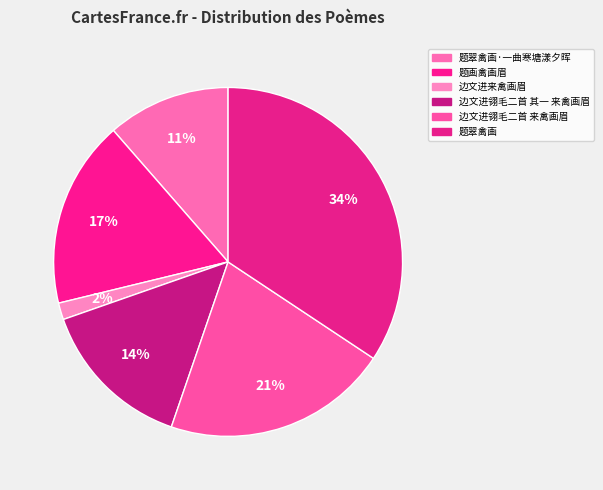

Which slice is the smallest?

边文进来禽画眉